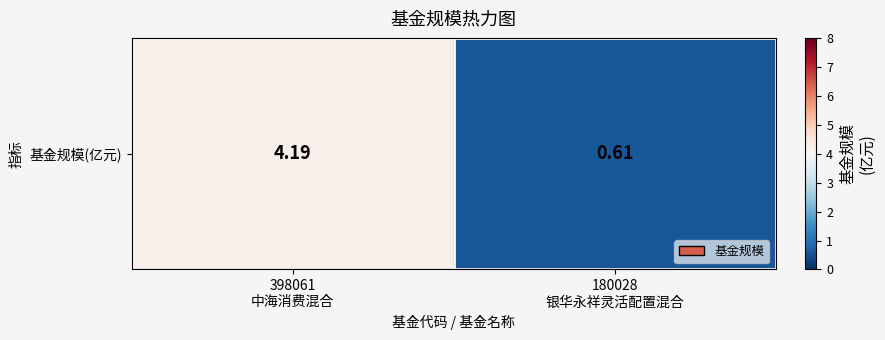

What is the change in value from 398061
中海消费混合 to 180028
银华永祥灵活配置混合?

-3.6